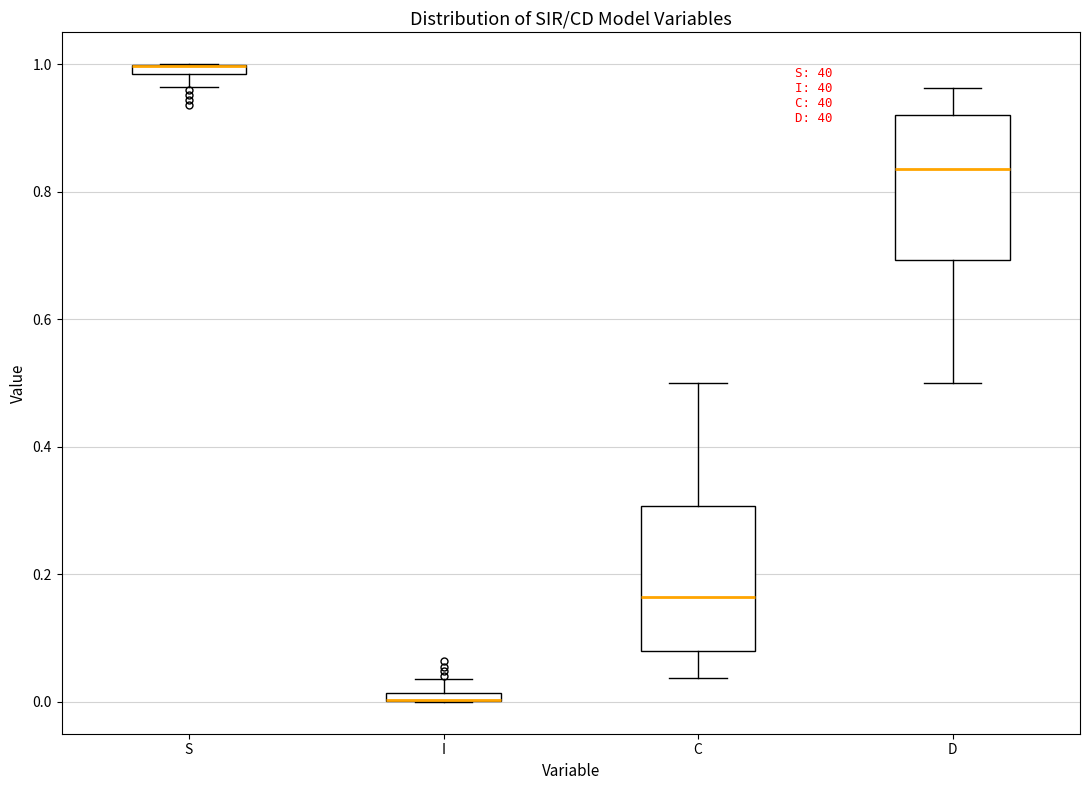

Where is the lower edge of the box for S on the y-axis? The values are not printed on the chart, so give them approximately, as read against the axis.

0.98